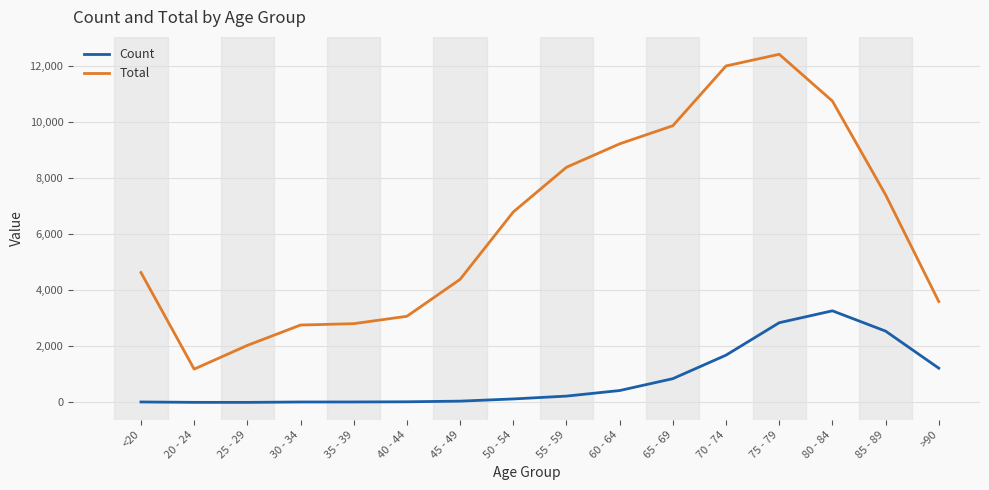

What is the average value of the Count series?

834